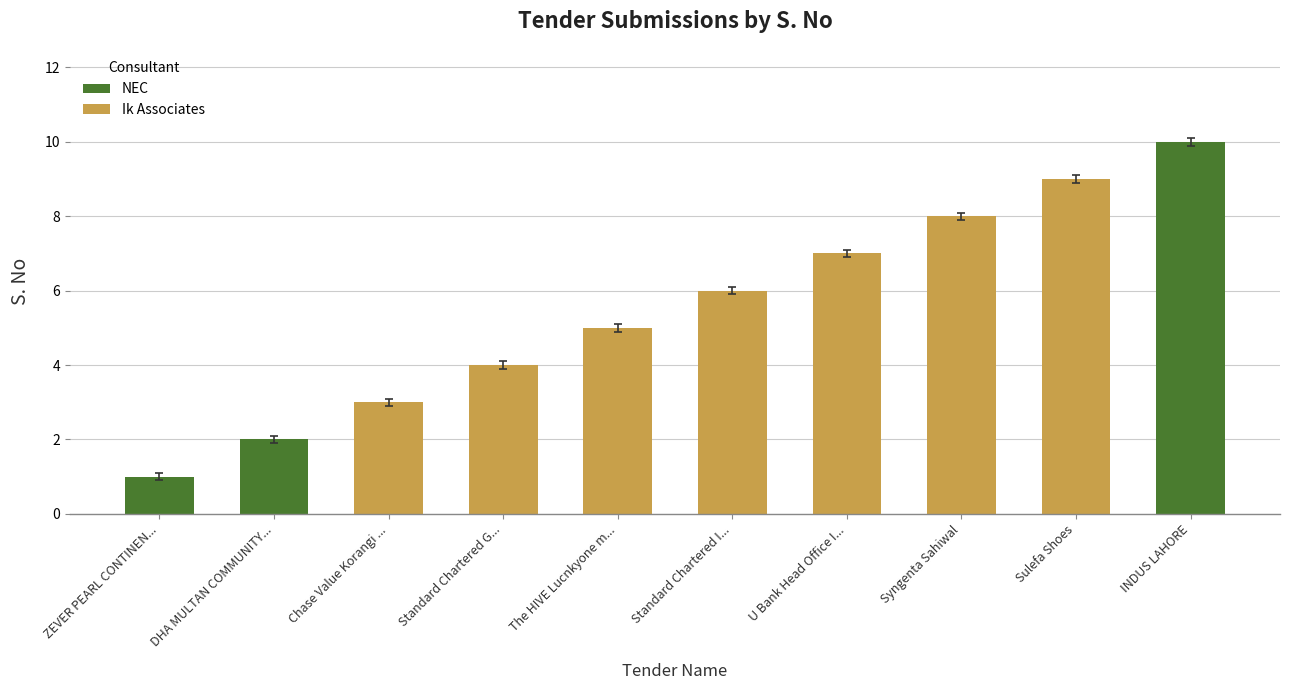

Which category has the lowest value across all series?

ZEVER PEARL CONTINEN...